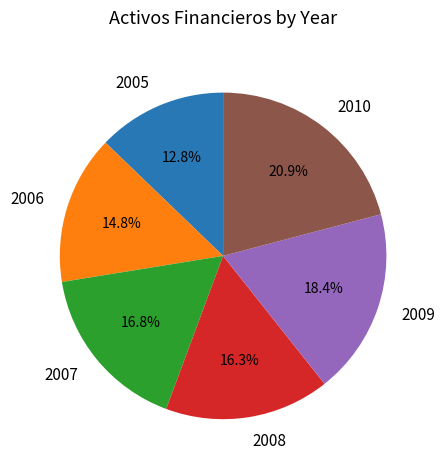

Between 2008 and 2009, which is larger?

2009